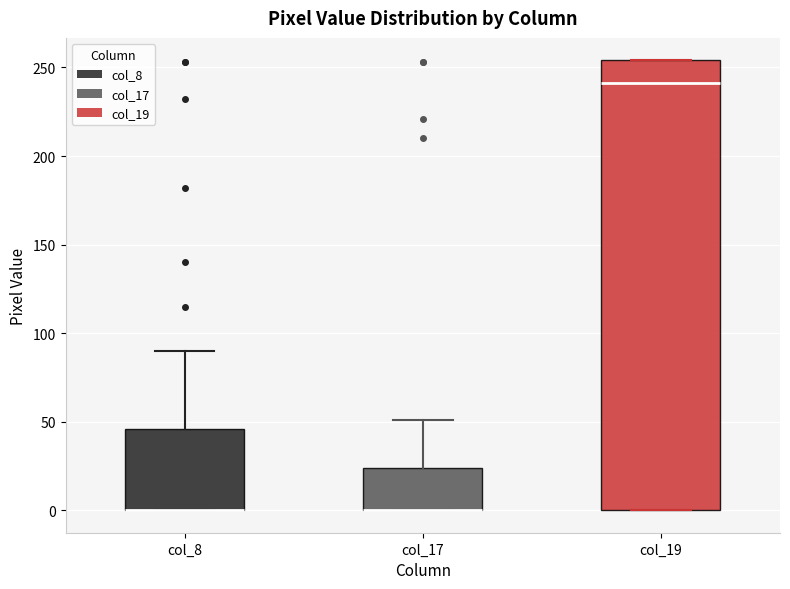

Reading left to right, transcribe this box plot: for each box, give where its median line is, the range the box spans, and where its two whiskers end, as read against the y-axis. The values are not printed on the chart, so give them approximately, as read against the axis.

col_8: median 0 (drawn on the box's lower edge), box 0 to 45, whiskers 0 to 90
col_17: median 0 (drawn on the box's lower edge), box 0 to 25, whiskers 0 to 50
col_19: median 240, box 0 to 255, whiskers 0 to 255